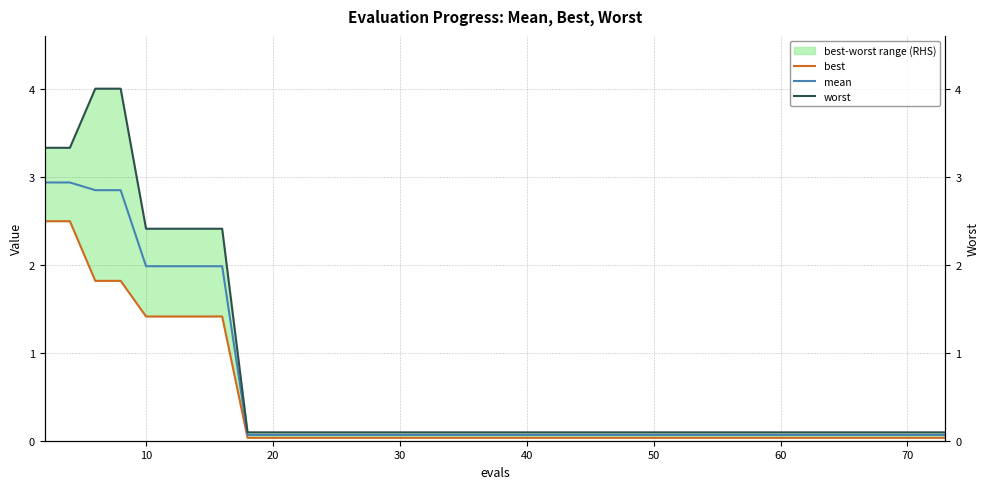

The mean series shows 0.1 at 30. True or false?

True